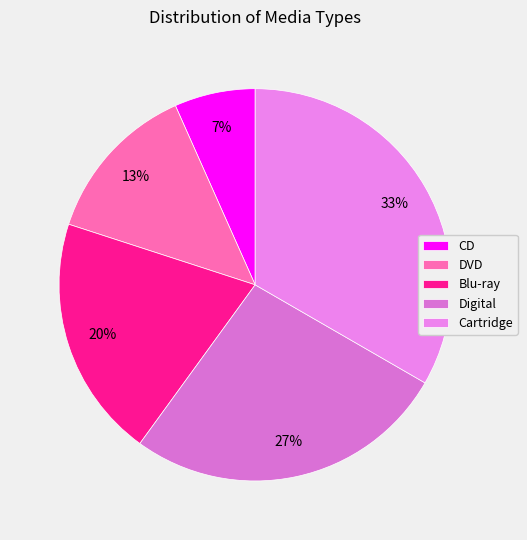

Count the number of slices in the pie.

5